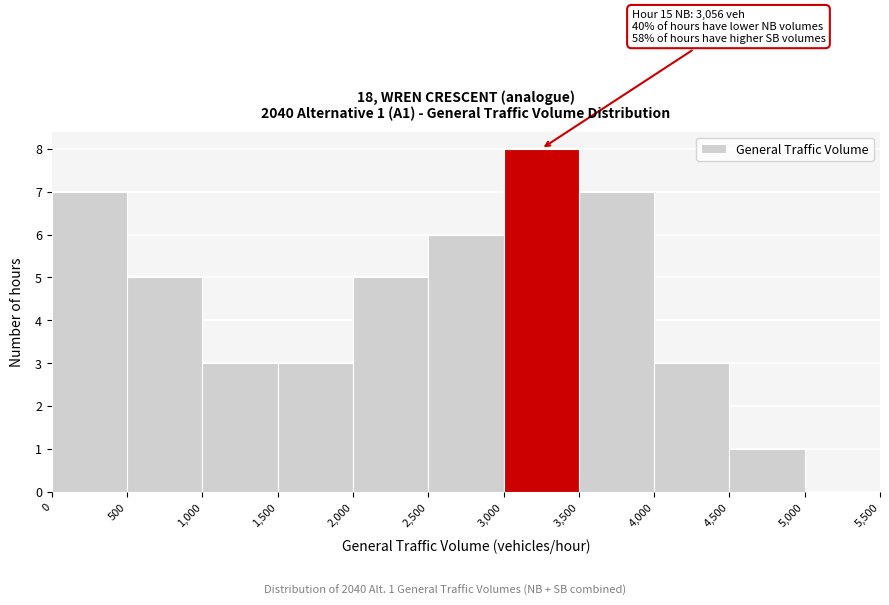

Over which range of the x-axis is the bar tallest?

3,000 to 3,500